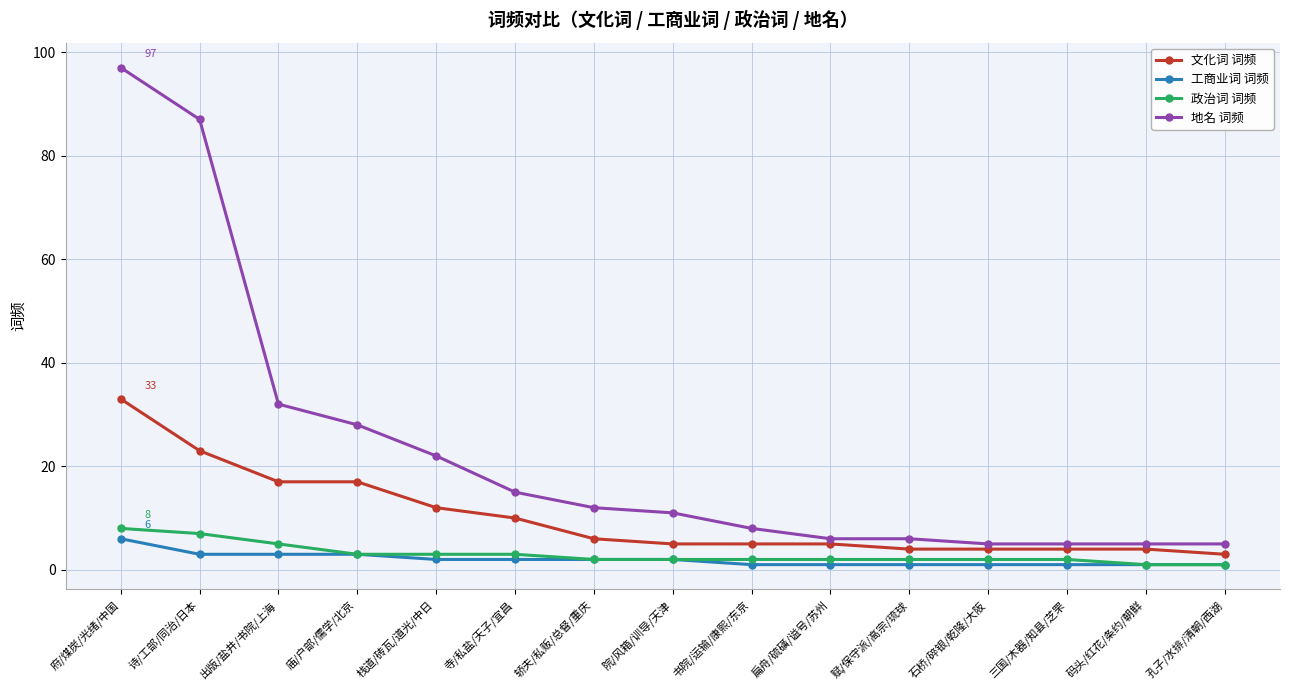

What is the difference between the maximum and second lowest values in the 文化词 词频 series?

29